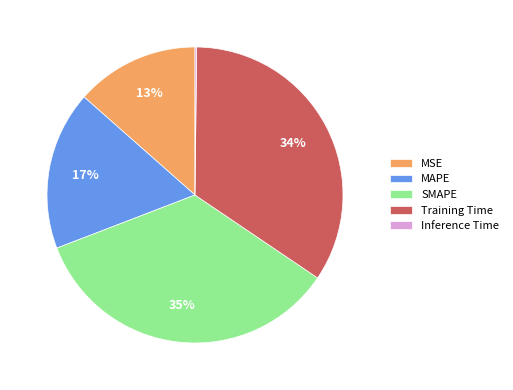

Approximately how many times larger is the value at MSE compared to SMAPE?

0.4